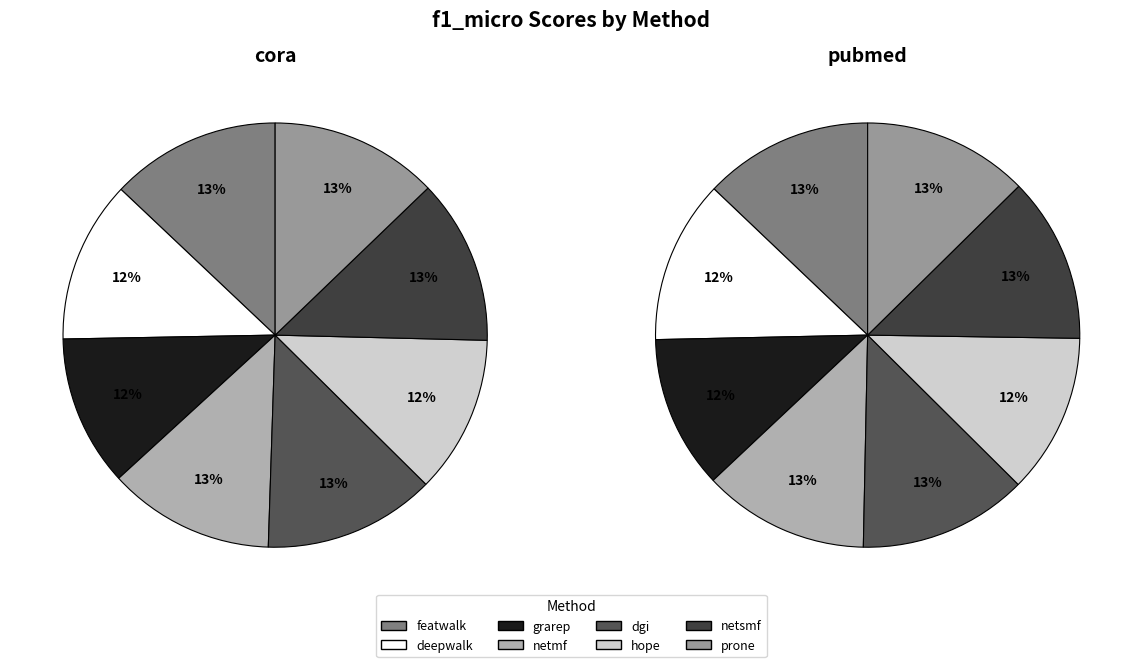

Between netmf and prone, which is larger?

netmf